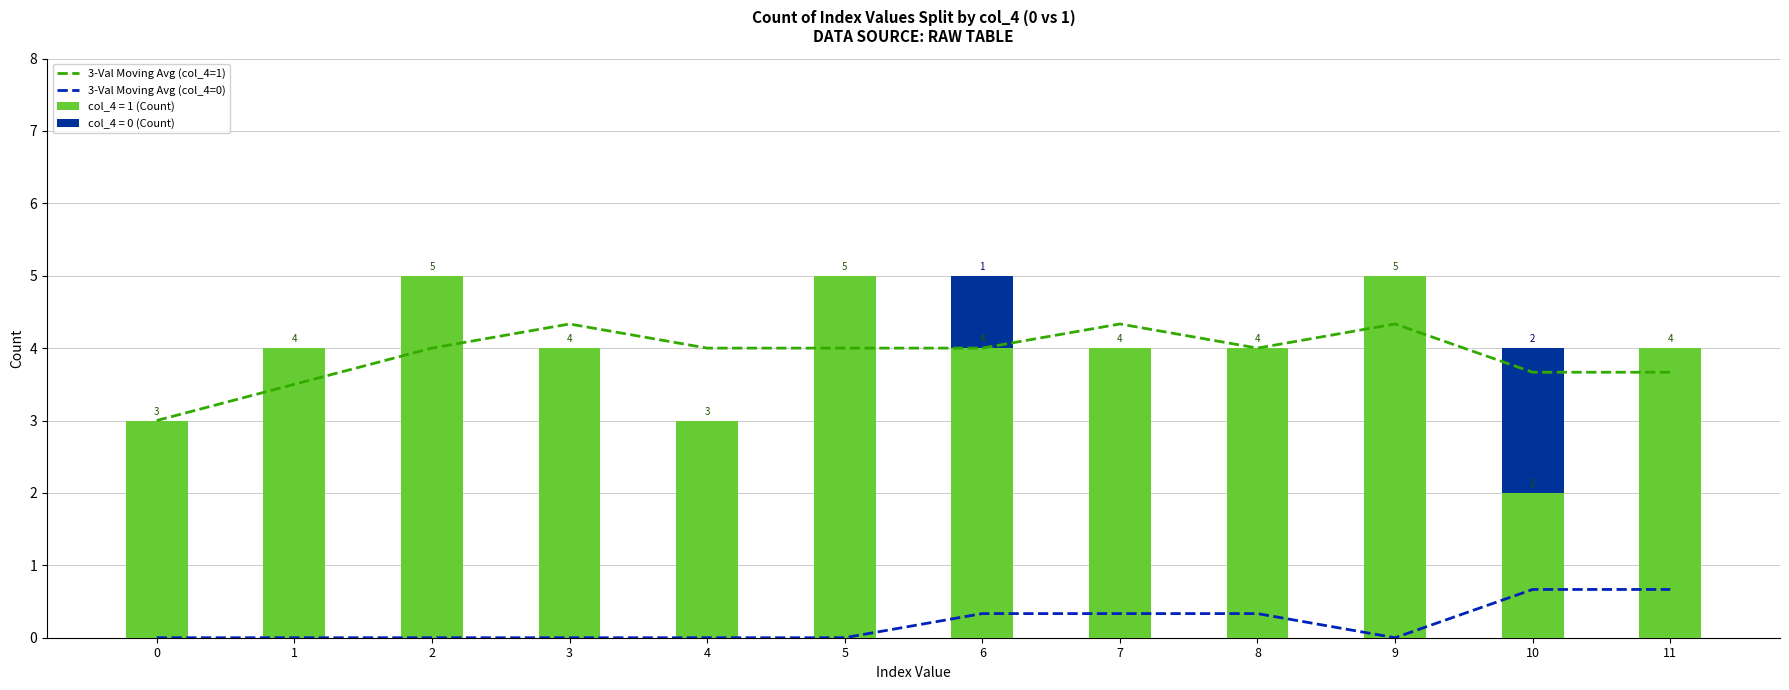

True or false: 3-Val Moving Avg (col_4=0) has a value of 0.3 at 7.

True